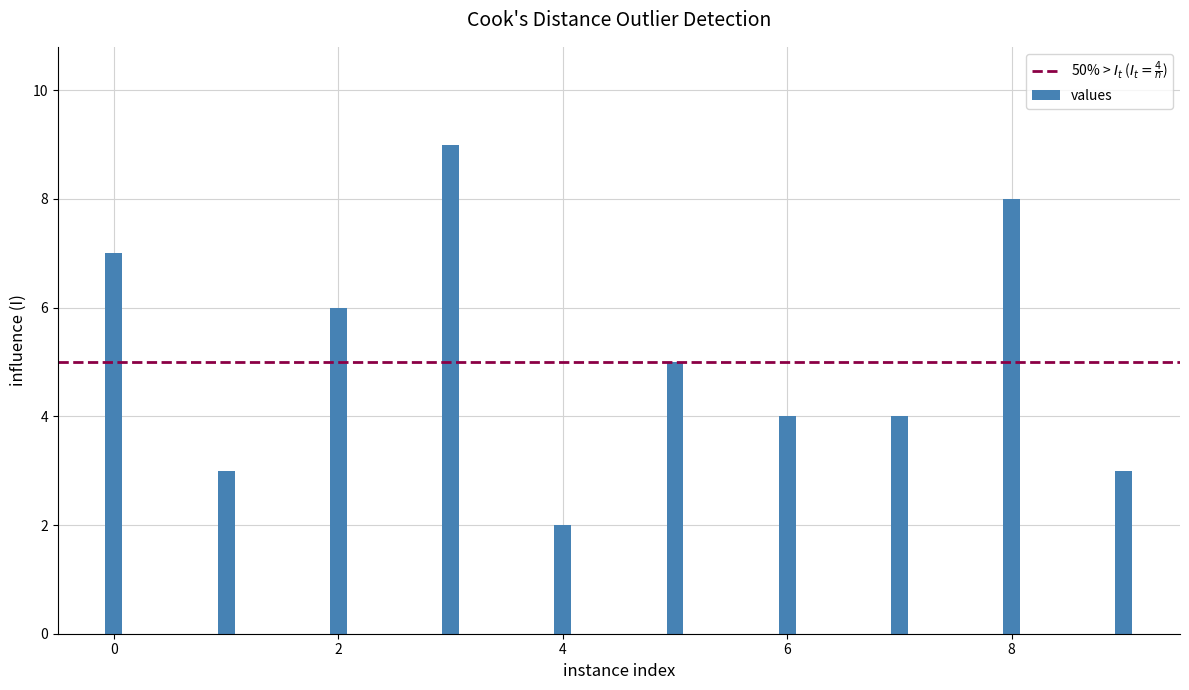

At which category does the chart reach its minimum across all series?

4